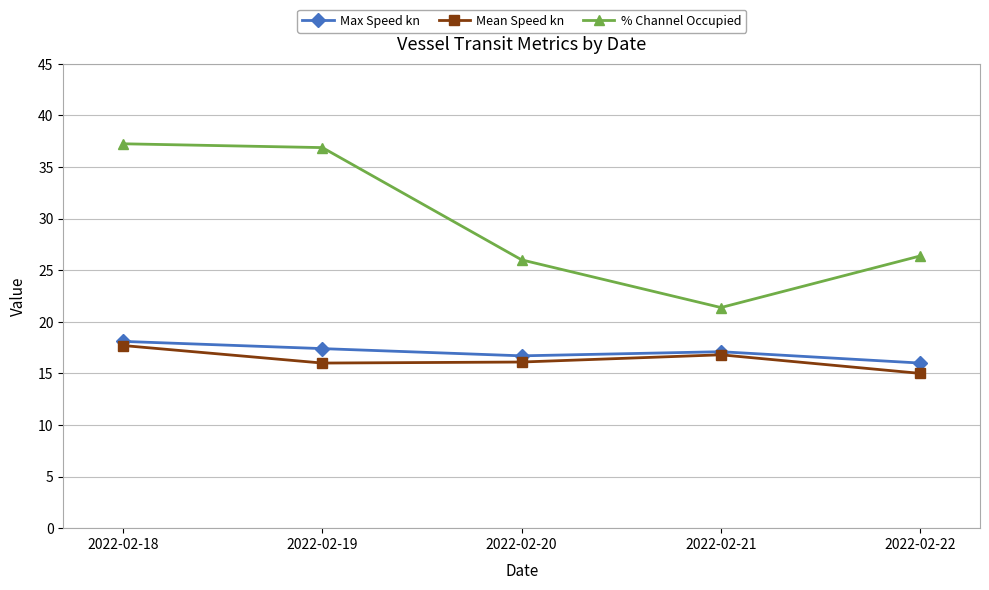

What is the minimum value for Mean Speed kn?

15.0